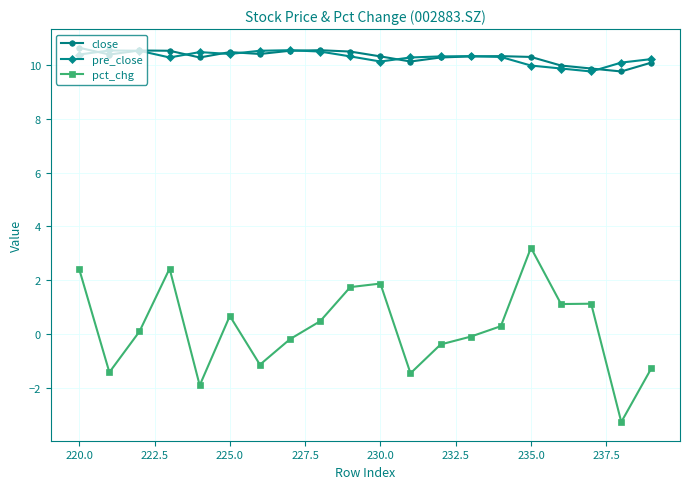

What is the total value across all series at 235.0?

23.5